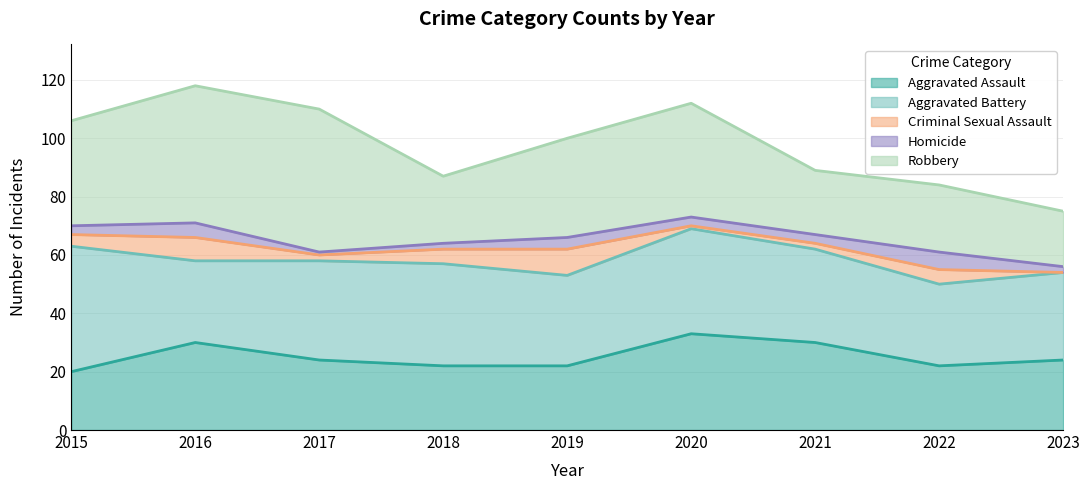

Between 2015 and 2023, which series saw the biggest shift?

Robbery